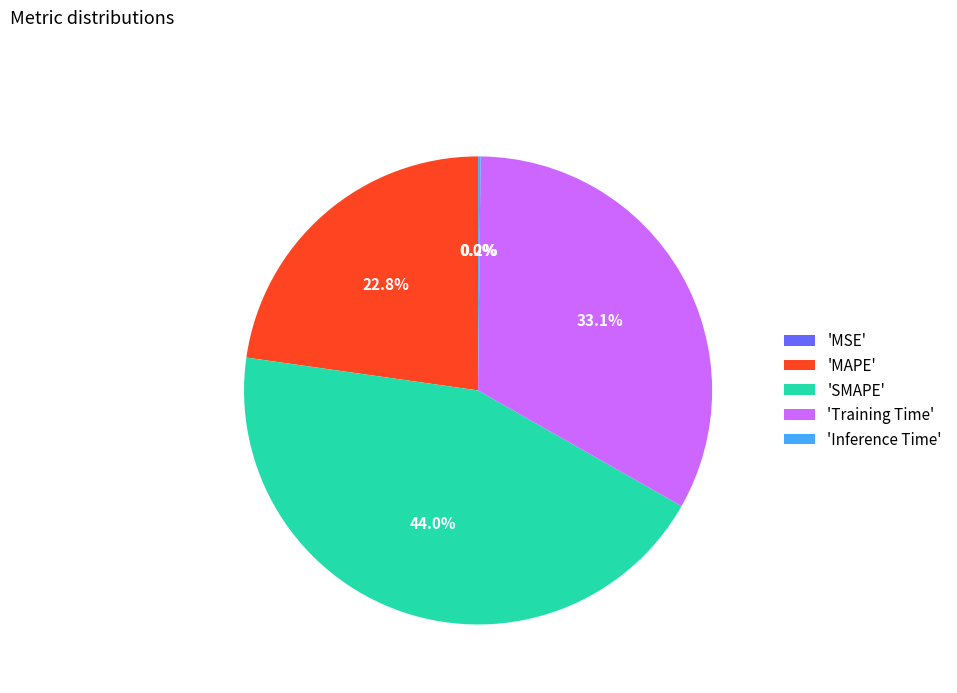

Does any single category account for the majority?

No